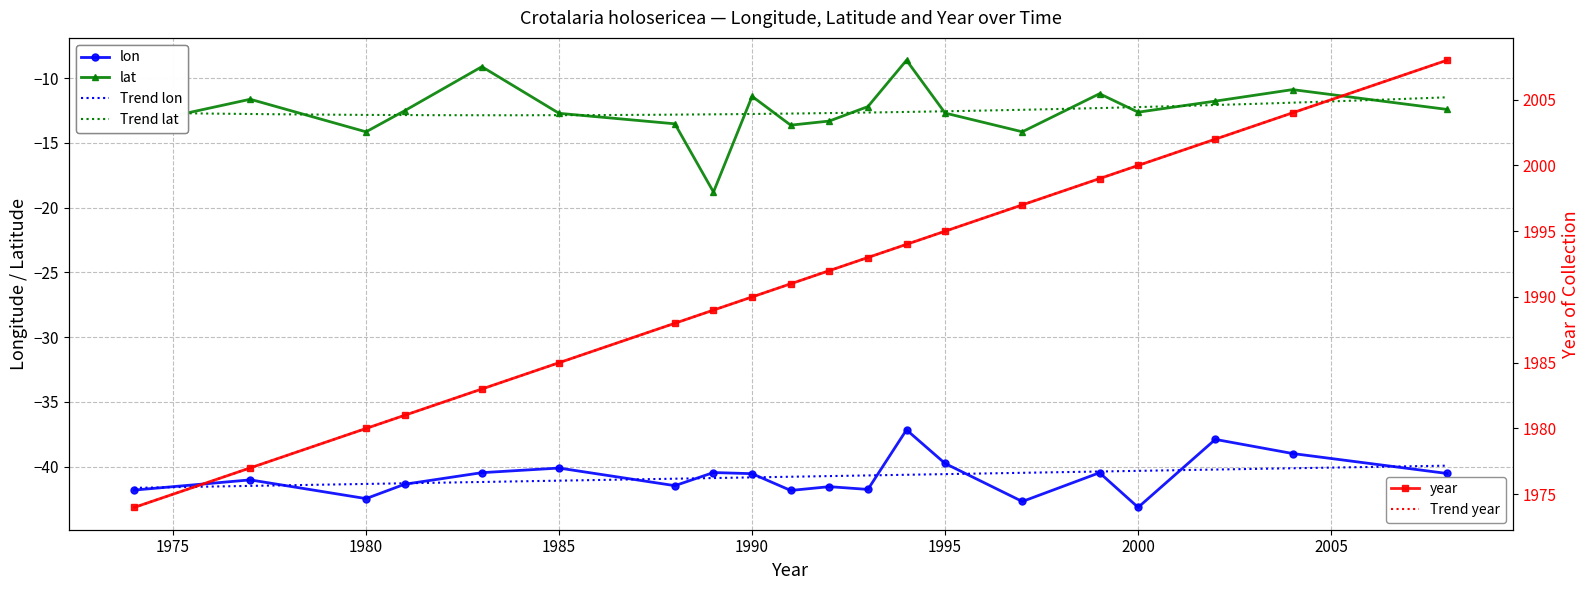

What is the greatest value displayed?

2008.0